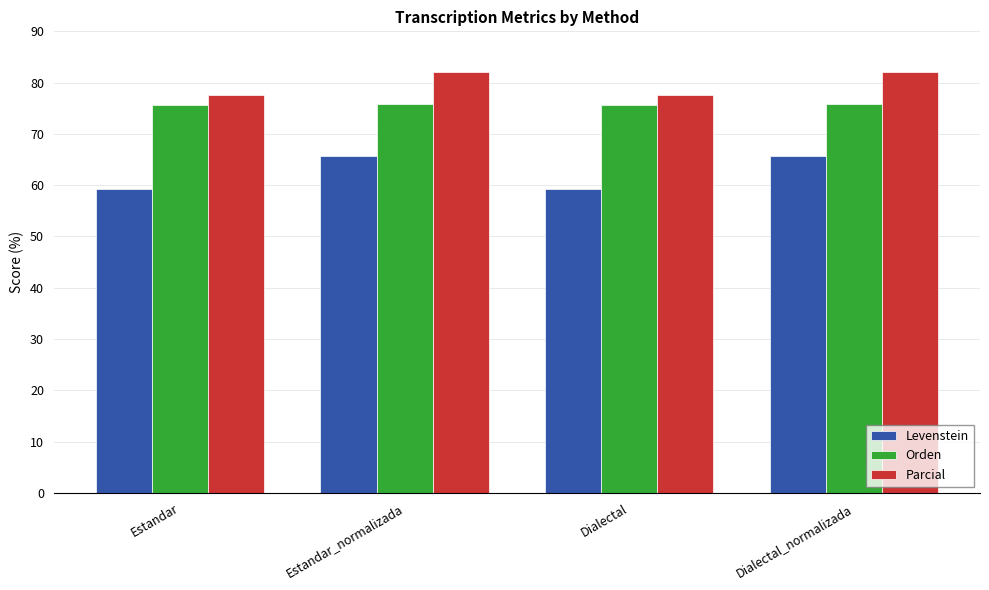

Which series changed the most between Estandar_normalizada and Dialectal?

Levenstein